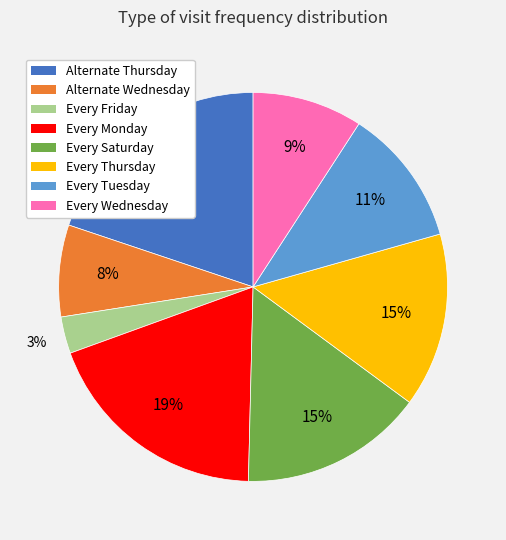

Which has a higher value, Every Friday or Every Thursday?

Every Thursday